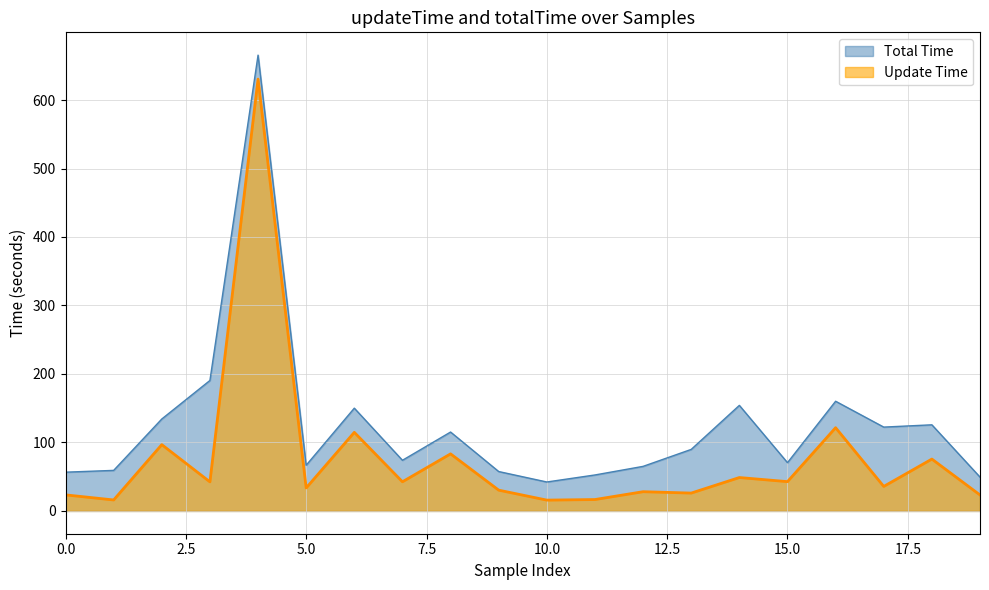

At which category does totalTime reach its first local valley?

5